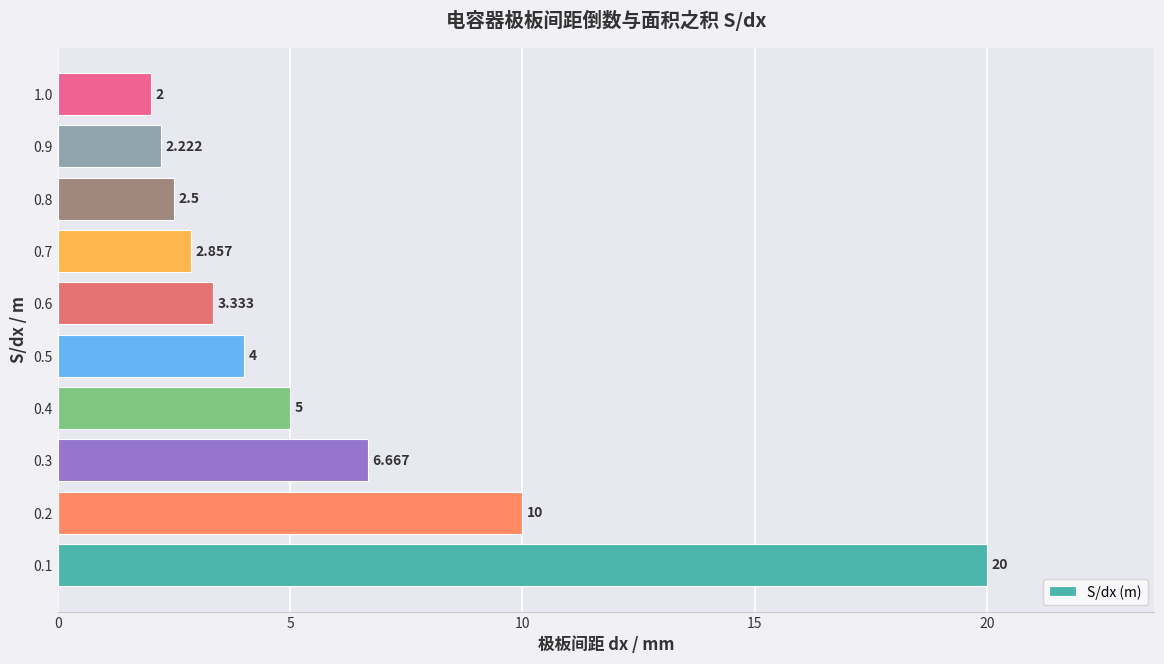

List the labels in order of value, smallest first.

1.0, 0.9, 0.8, 0.7, 0.6, 0.5, 0.4, 0.3, 0.2, 0.1